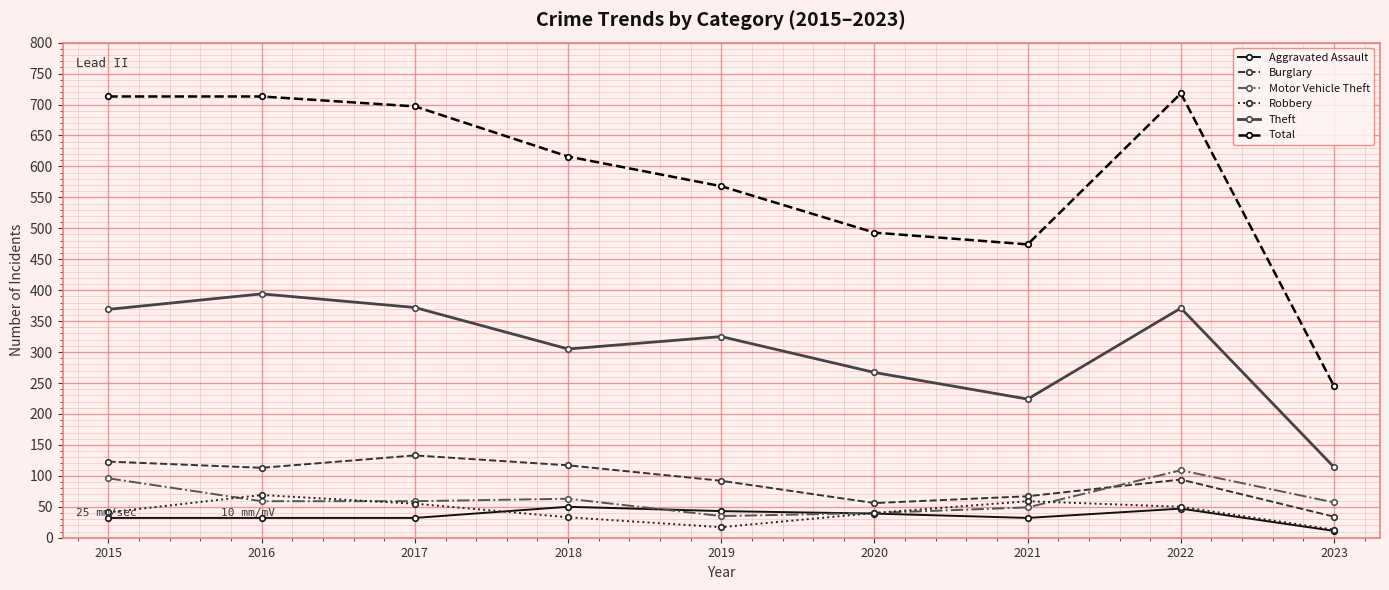

What is the total value across all series at 2020?

935